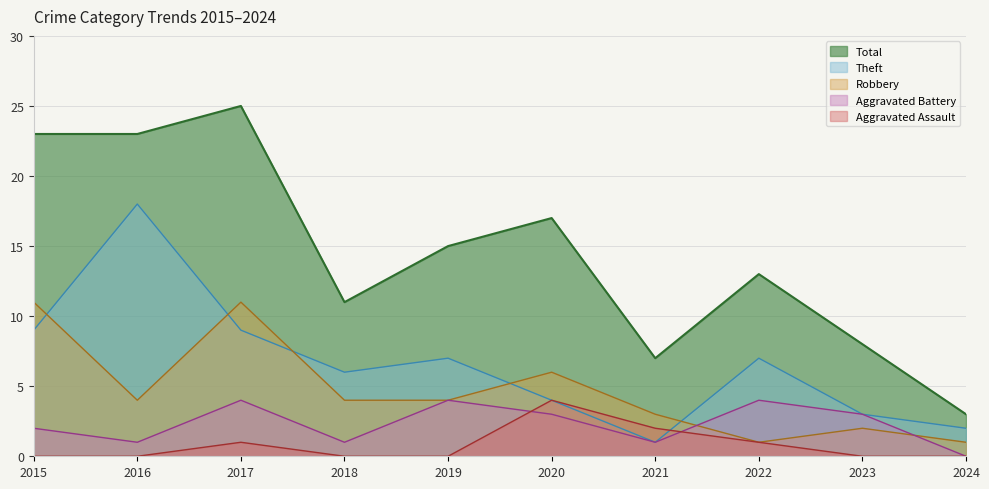

The Aggravated Battery series shows 0 at 2016. True or false?

False